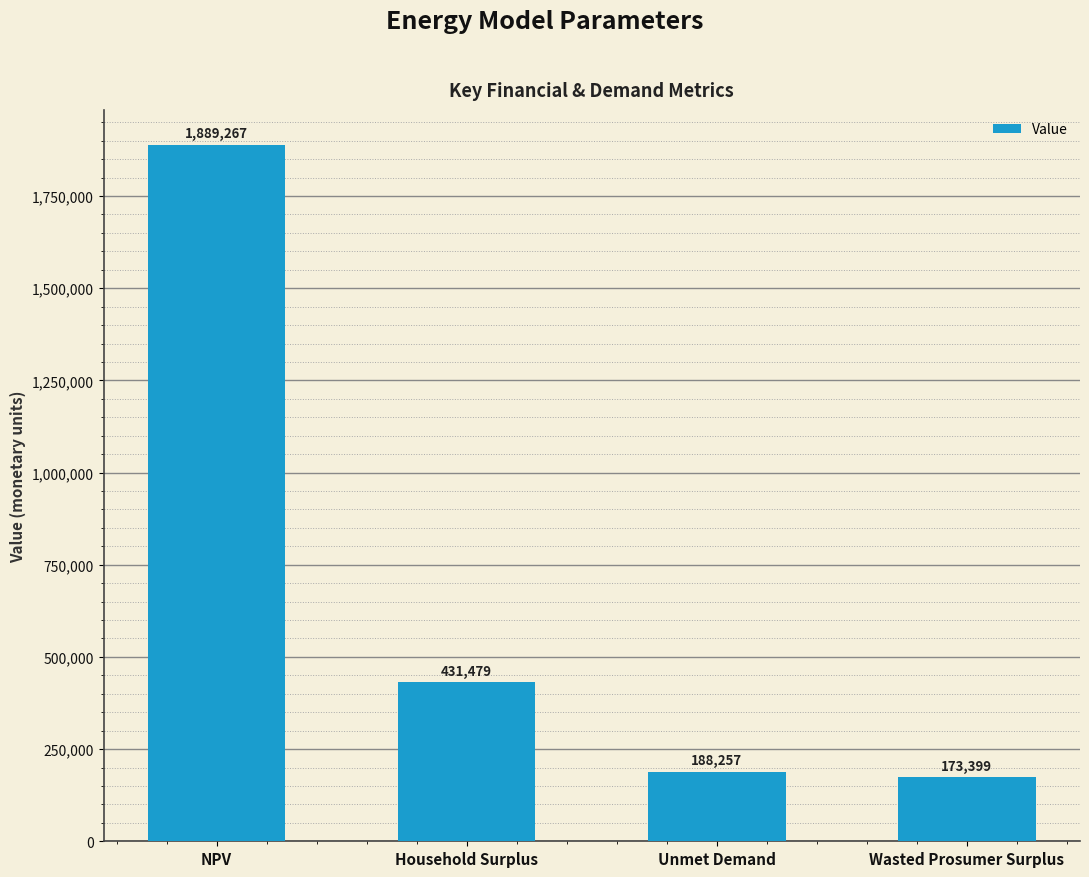

What is the change in value from Household Surplus to Wasted Prosumer Surplus?

-258080.3